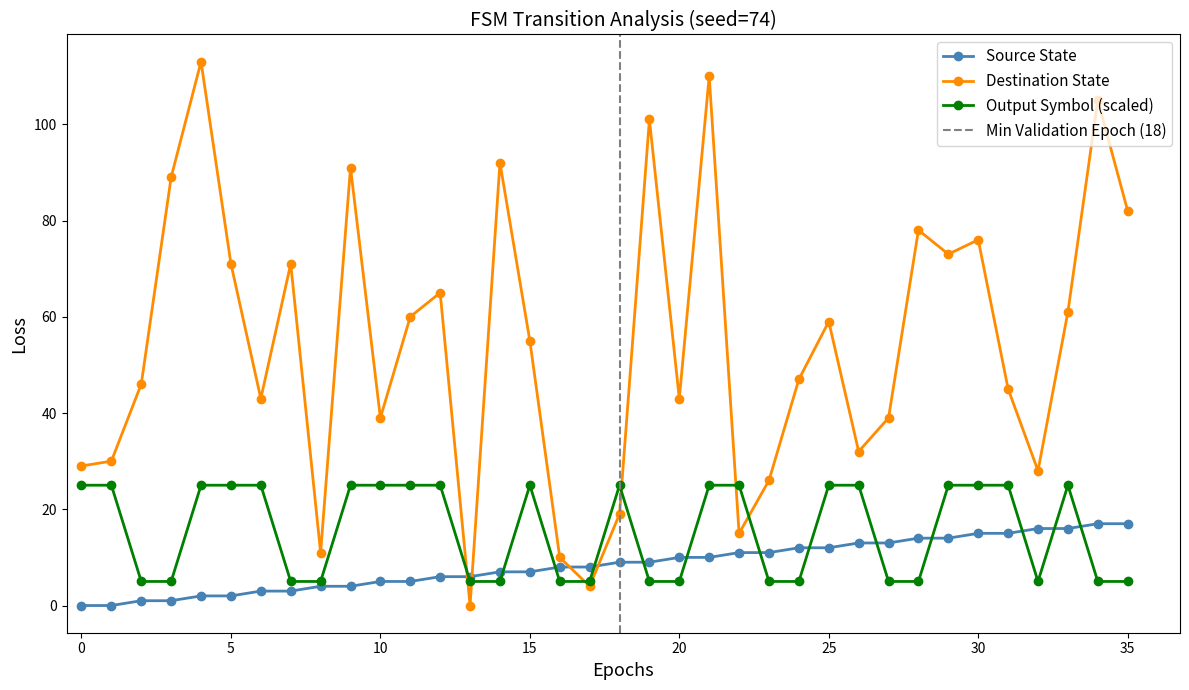

Which series has the widest spread of values?

destination_state